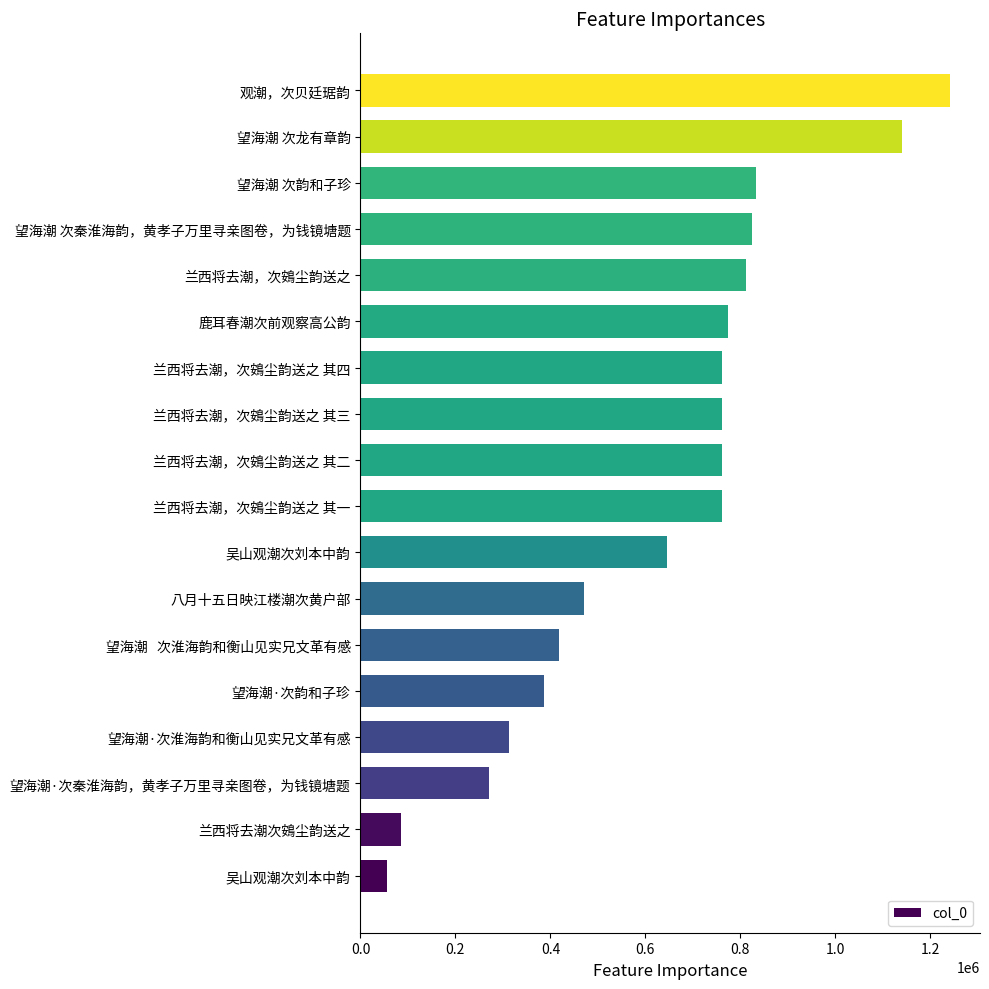

What is the difference between the maximum and minimum values?

1187494